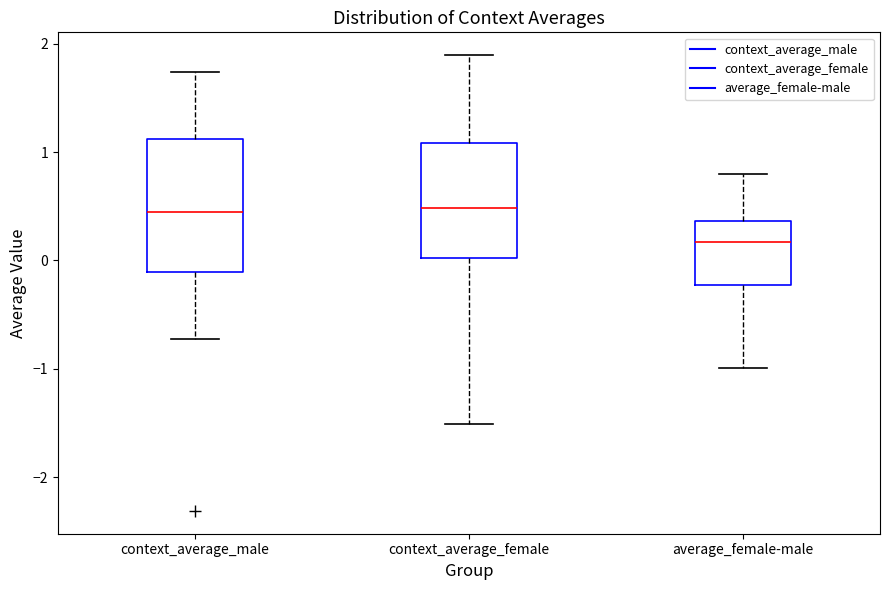

Which box has the lowest median line?

average_female-male